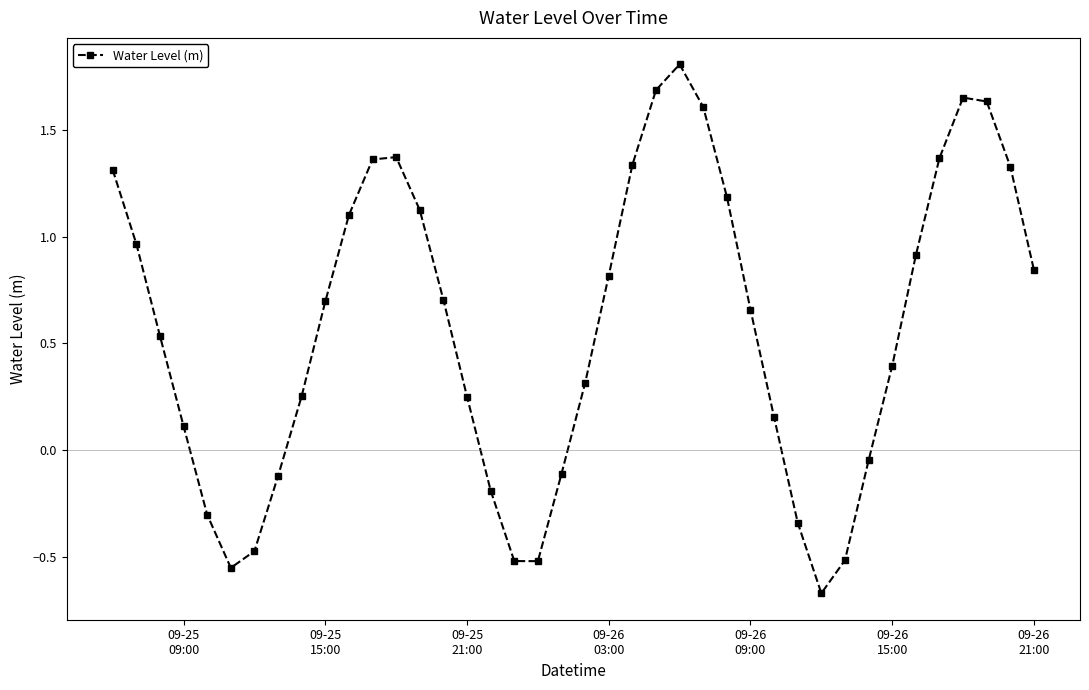

Count the number of values greater than 0.

28